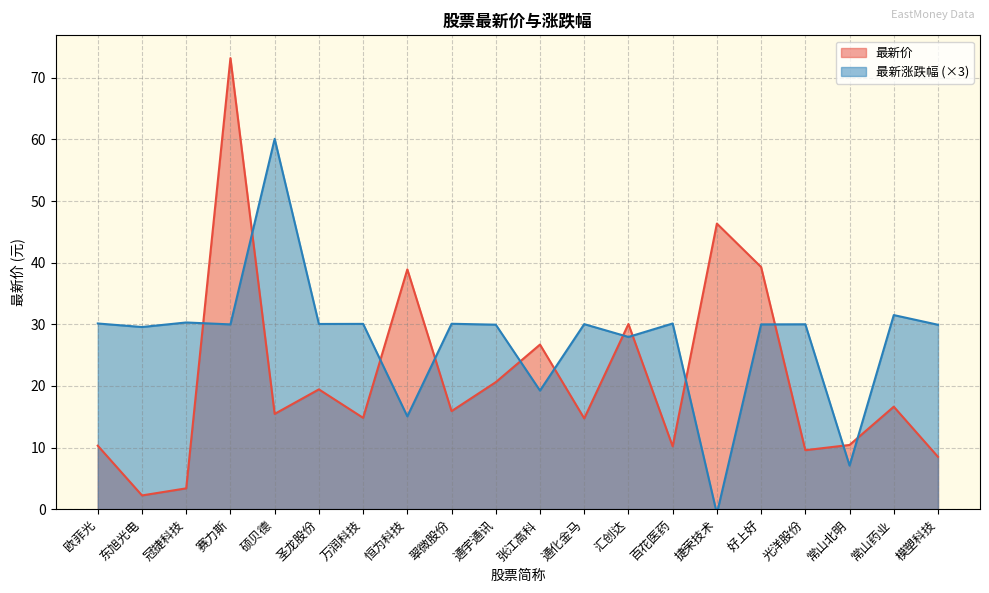

How many categories are shown in the chart?

20